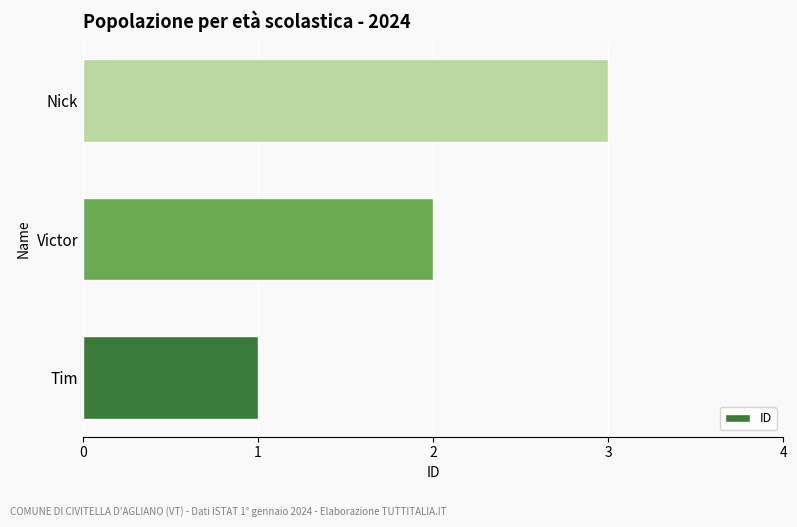

What is the average value?

2